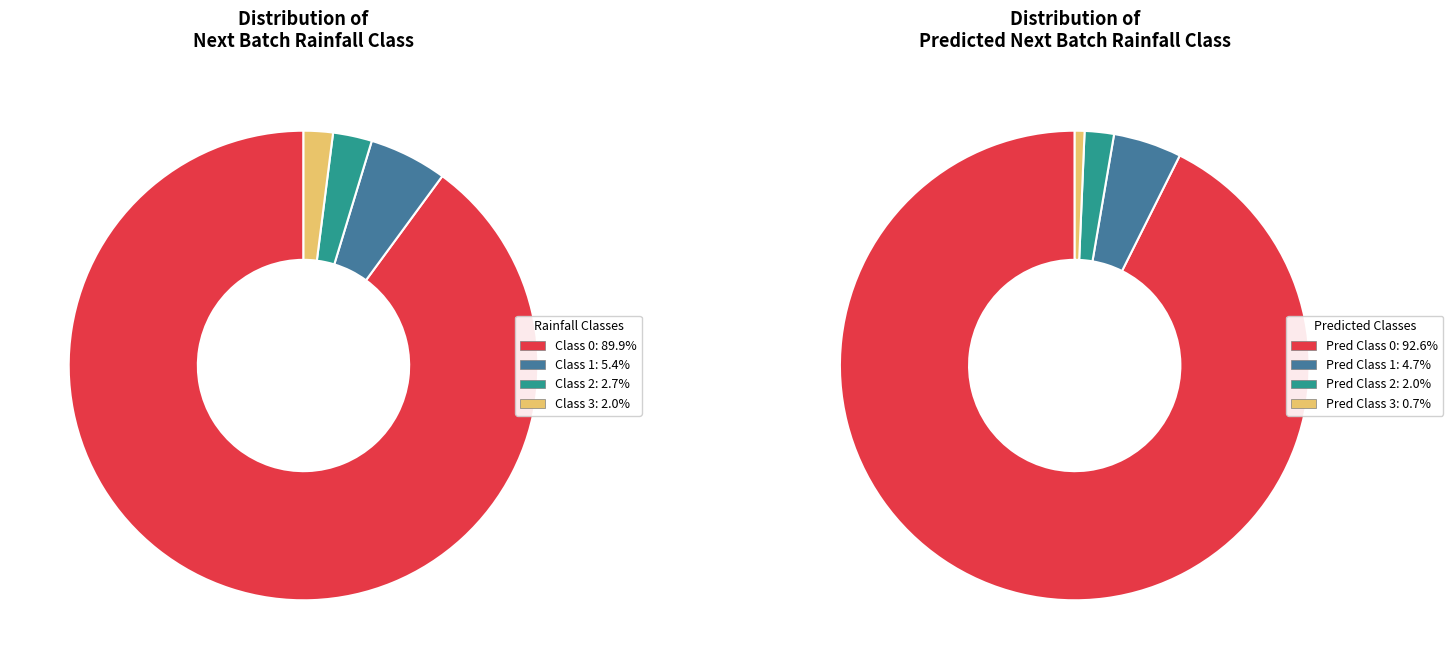

What percentage is the Next batch rainfall class=2 slice, to the nearest percent?

3%